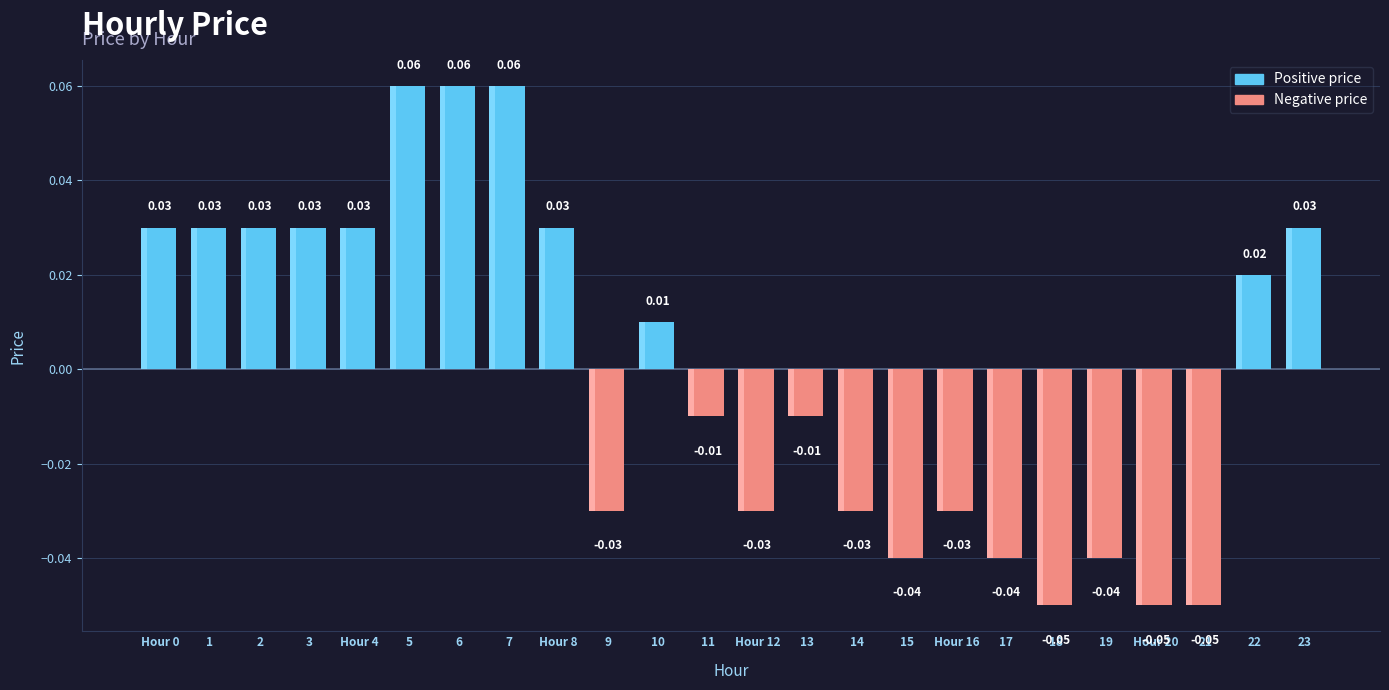

How many data points does each series have?

24